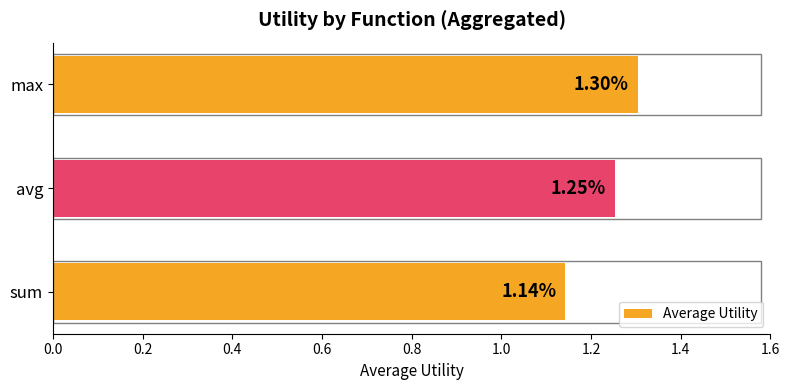

How many data points does each series have?

3